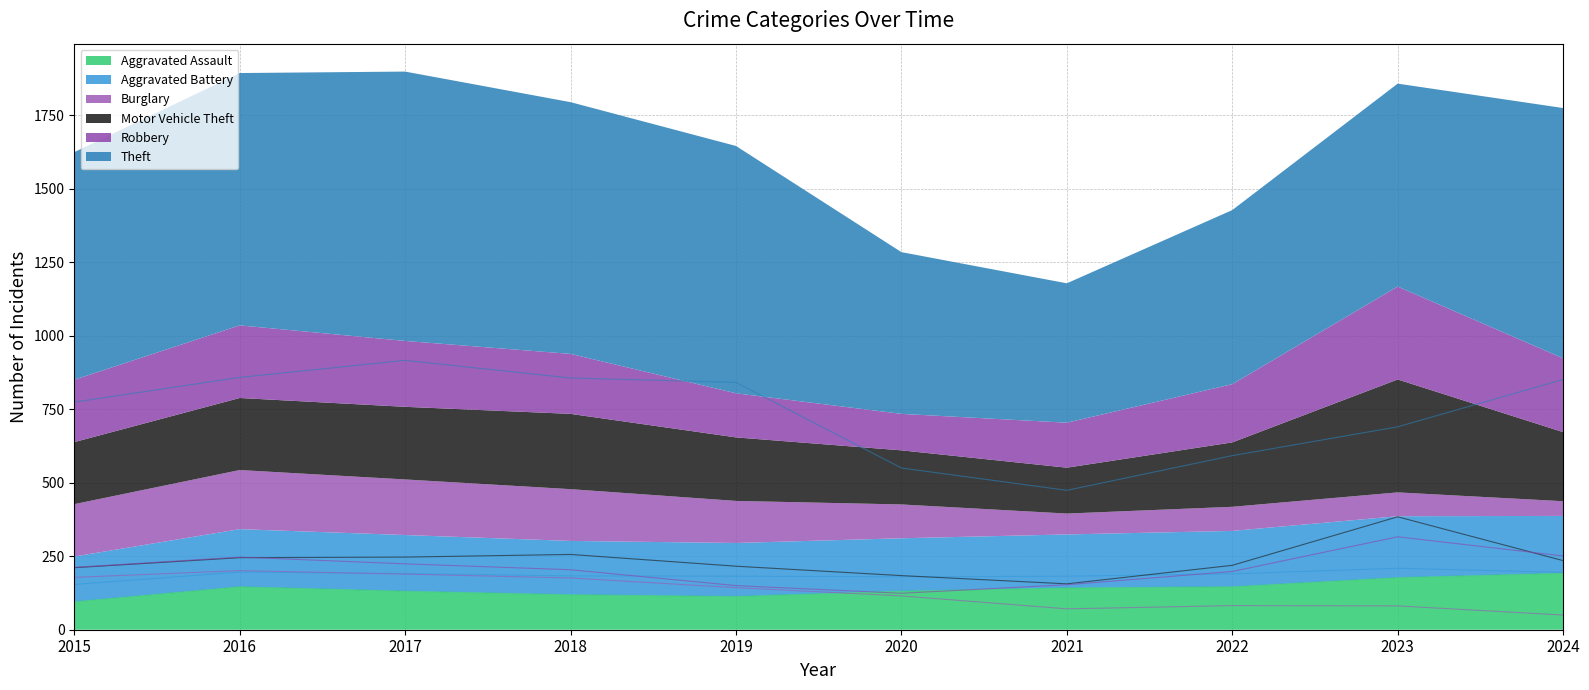

What is the spread (max minus min) of values at 2021?

403